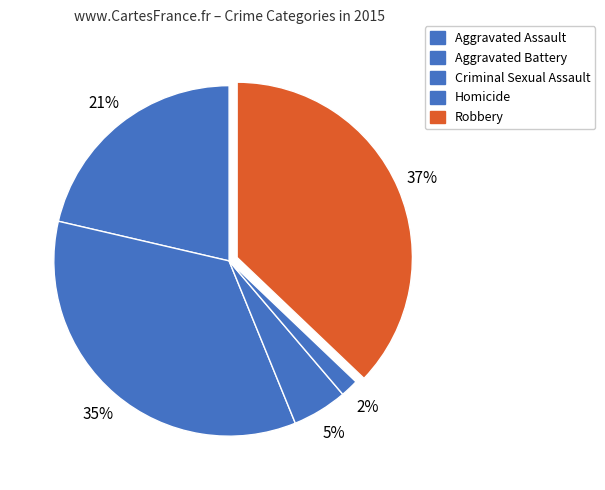

What is the largest slice in the pie chart?

Robbery